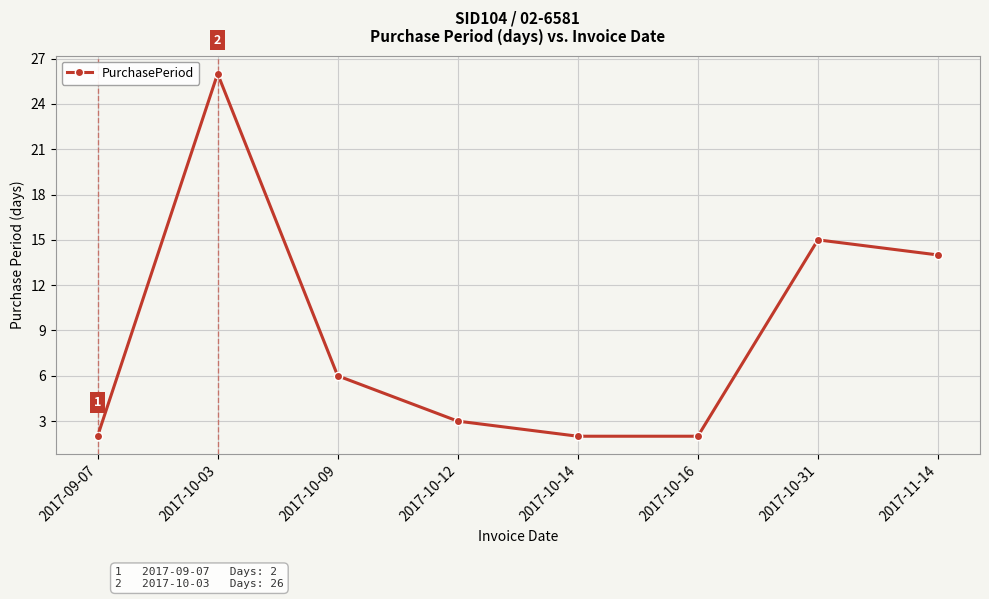

How many data points are less than 6?

4